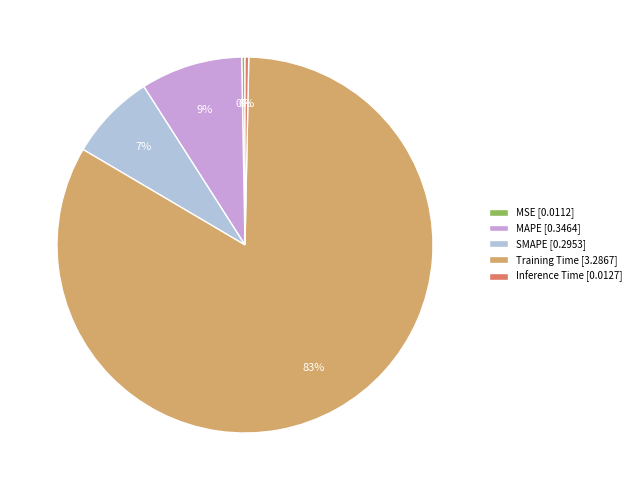

Which has a higher value, Training Time [3.2867] or Inference Time [0.0127]?

Training Time [3.2867]